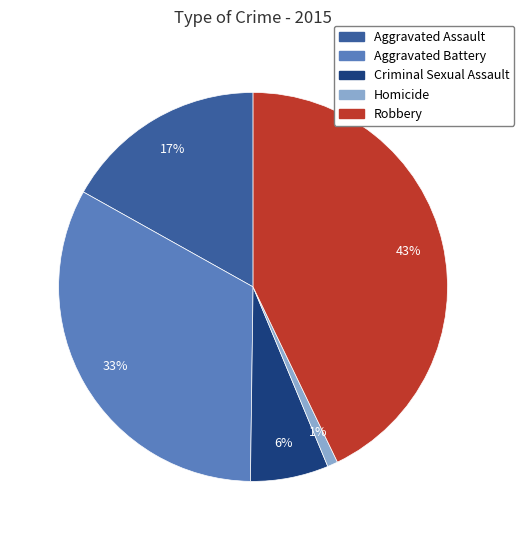

Combined, do Criminal Sexual Assault and Robbery account for over 50%?

No